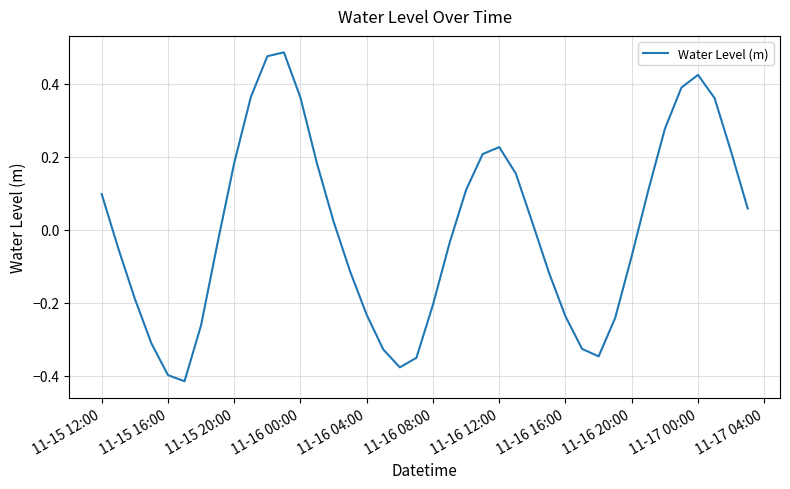

Reading left to right, list all the values displayed in this chart.

0.1	-0.1	-0.2	-0.3	-0.4	-0.4	-0.3	-0.0	0.2	0.4	0.5	0.5	0.4	0.2	0.0	-0.1	-0.2	-0.3	-0.4	-0.4	-0.2	-0.0	0.1	0.2	0.2	0.2	0.0	-0.1	-0.2	-0.3	-0.3	-0.2	-0.1	0.1	0.3	0.4	0.4	0.4	0.2	0.1